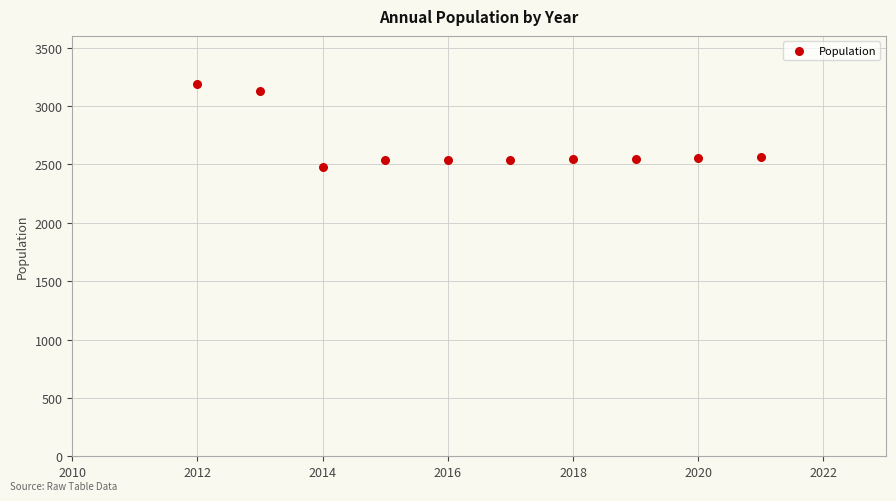

What is the average X value?

2016